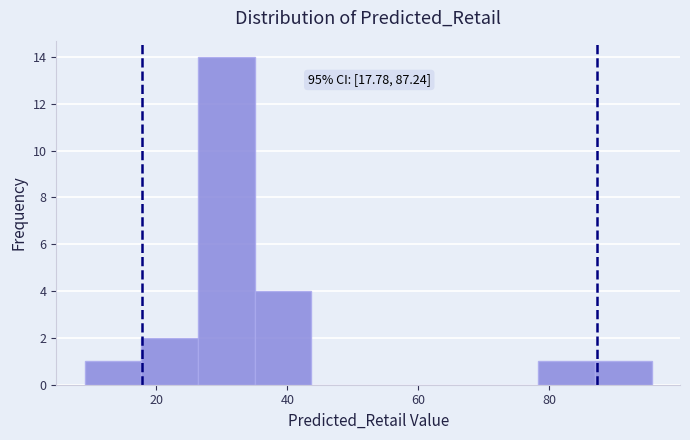

Which range on the x-axis has the tallest bar?

26 to 36